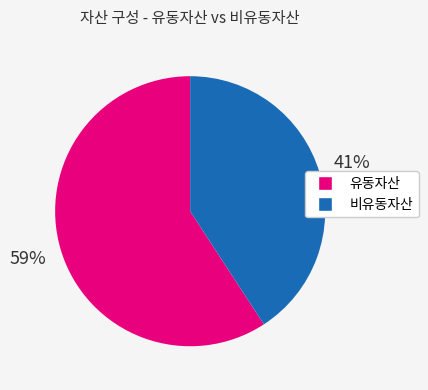

Is there any slice that represents more than half of the pie?

Yes